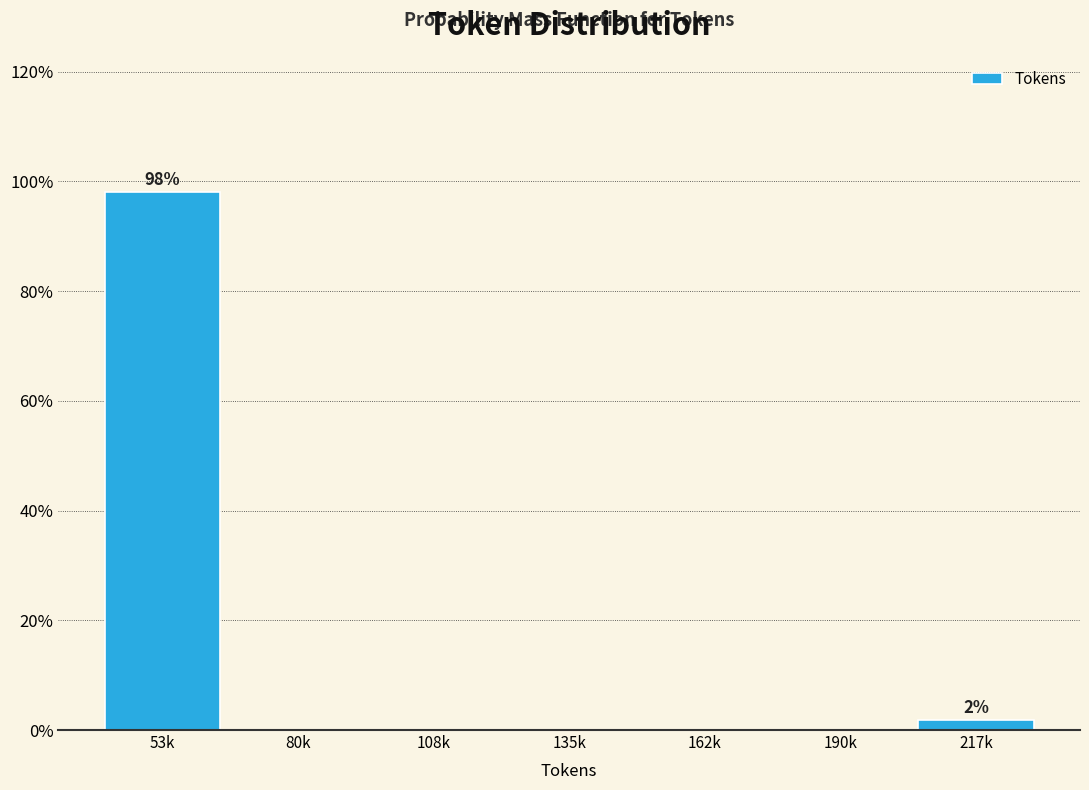

Reading left to right, transcribe all the data shown in this chart.

53k=98.1	80k=0.0	108k=0.0	135k=0.0	162k=0.0	190k=0.0	217k=1.9